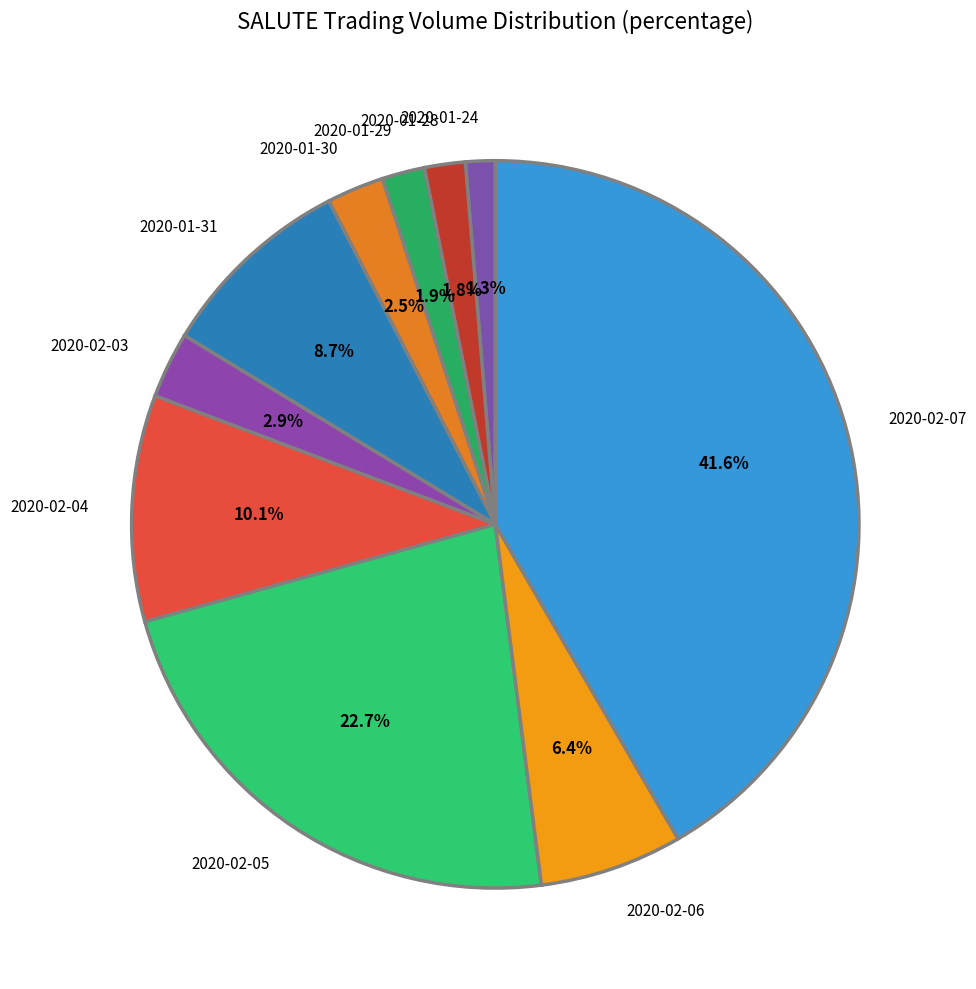

Which slice is the largest?

2020-02-07